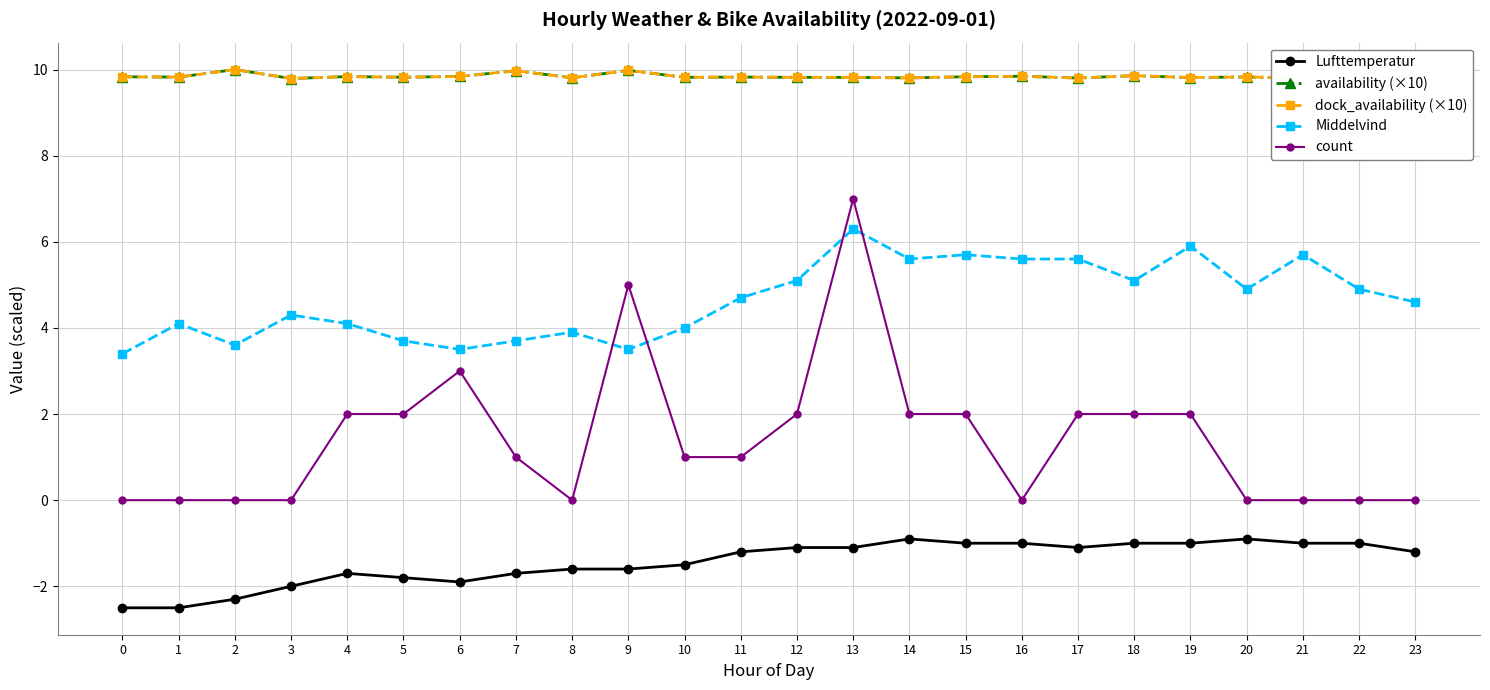

List the labels in order of dock_availability (×10) value, smallest first.

22, 3, 21, 17, 14, 8, 19, 10, 12, 13, 5, 1, 11, 20, 0, 15, 4, 6, 23, 16, 18, 7, 9, 2